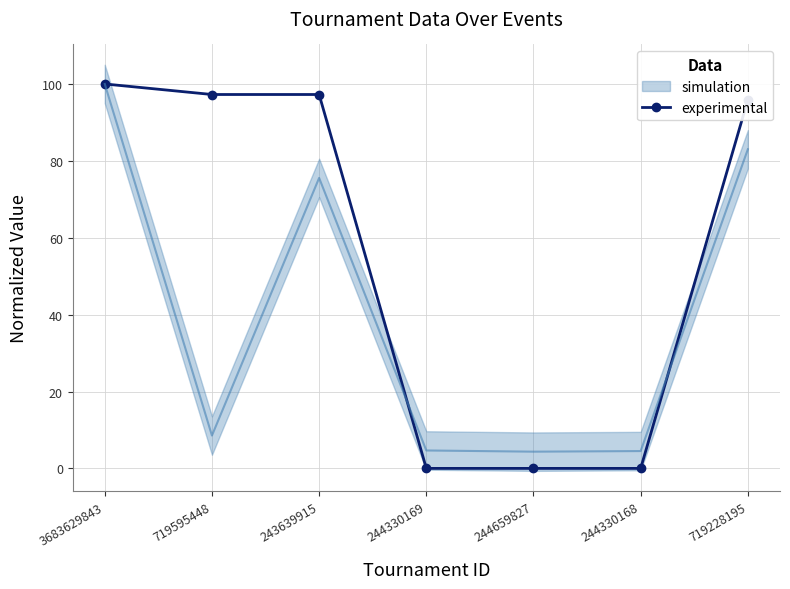

Is it true that the value at 244659827 is -33.5?

False